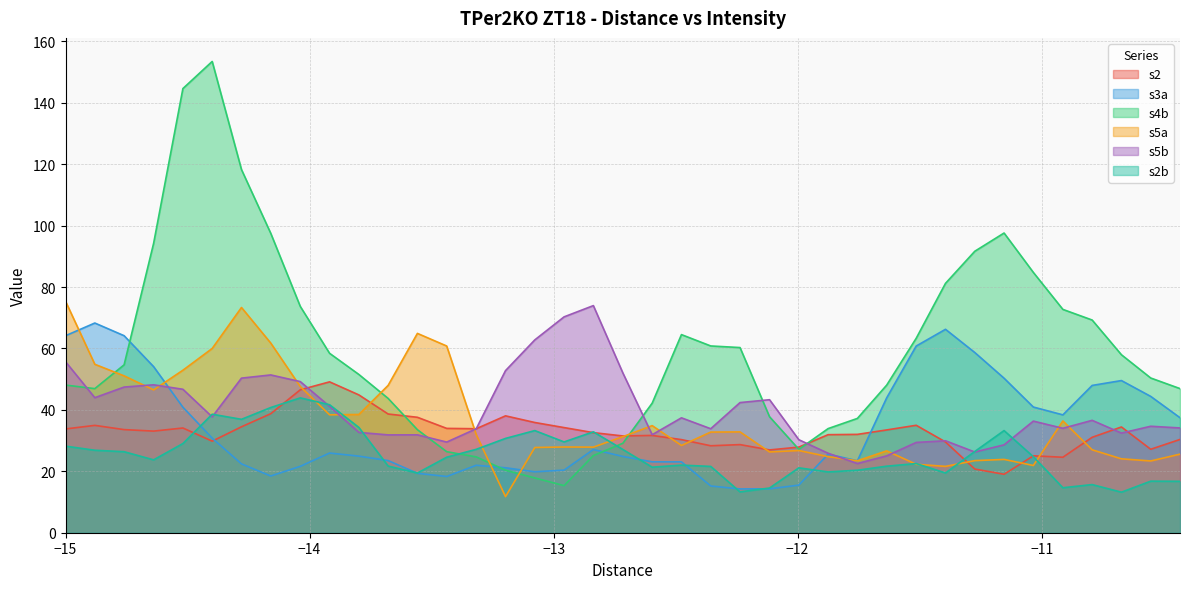

What is the minimum value shown in the chart?

11.8